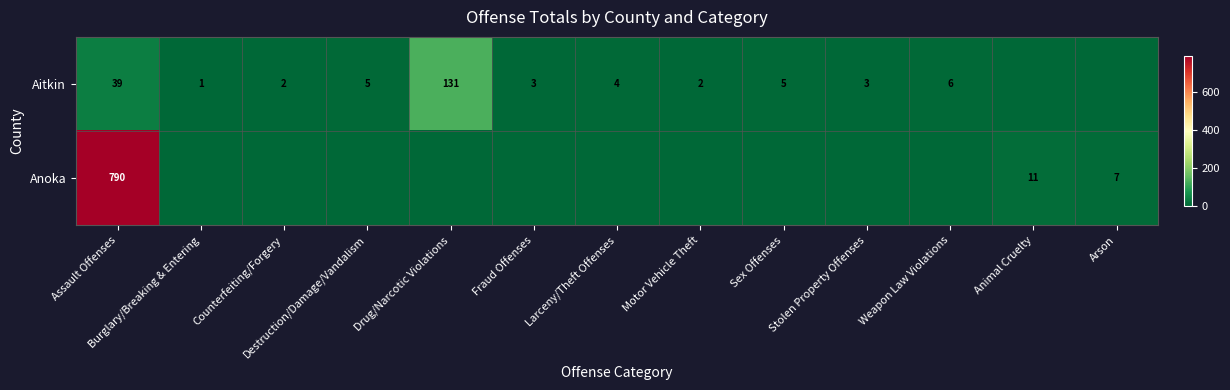

What is the maximum value shown in the chart?

790